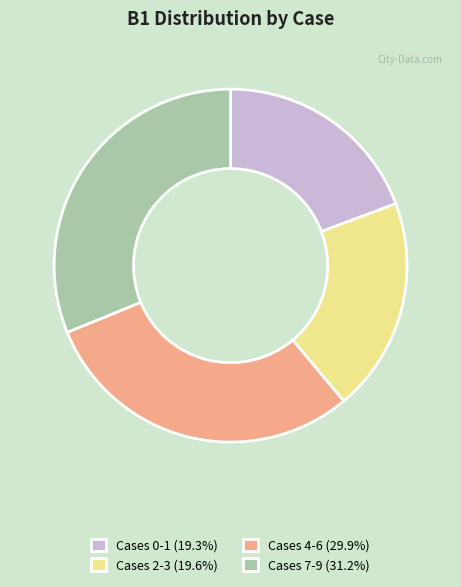

Approximately how many times larger is the value at Cases 4-6 (29.9%) compared to Cases 0-1 (19.3%)?

1.6